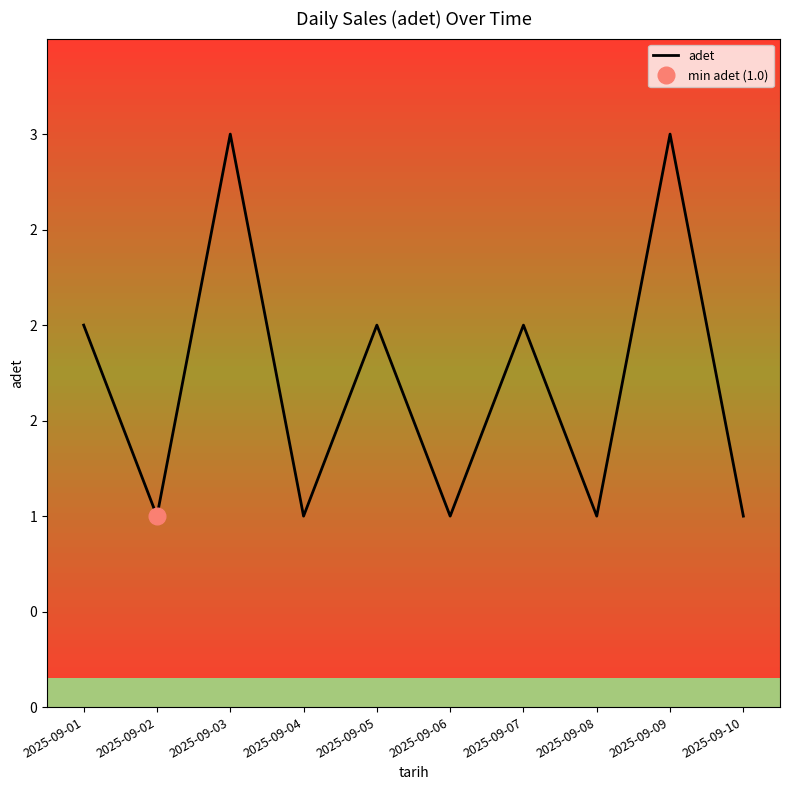

Rank the categories by value from highest to lowest.

2025-09-03, 2025-09-09, 2025-09-01, 2025-09-05, 2025-09-07, 2025-09-02, 2025-09-04, 2025-09-06, 2025-09-08, 2025-09-10